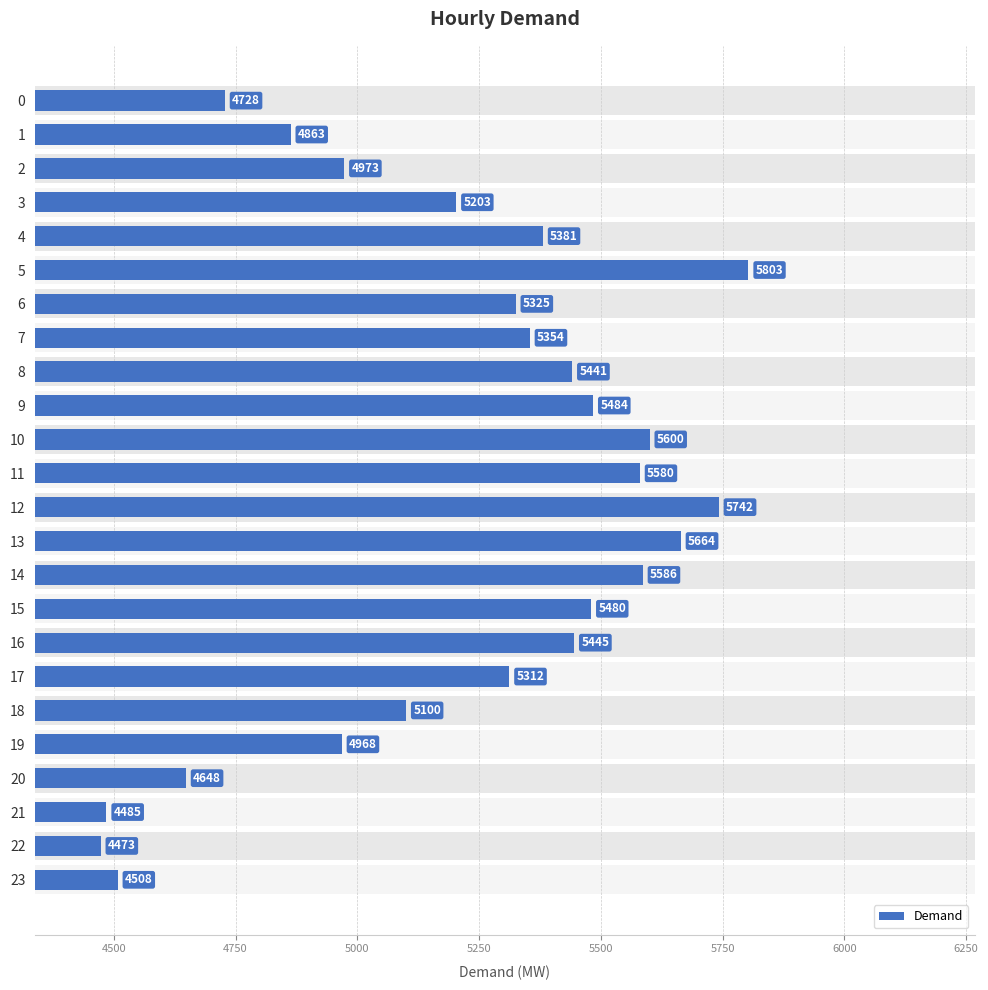

The value at 11 is 2232. True or false?

False